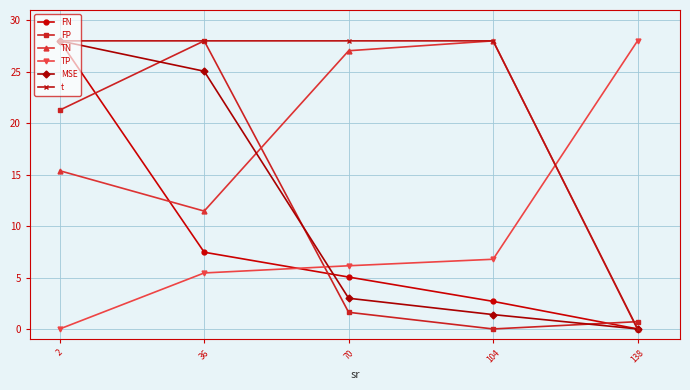

True or false: t and FP cross at least once.

True